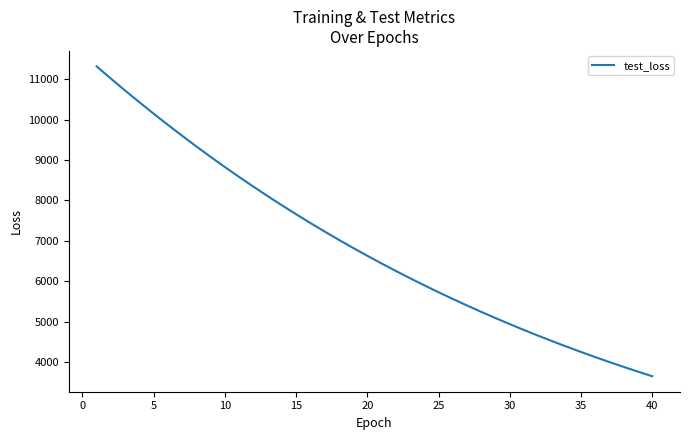

What is the minimum value shown in the chart?

3649.3